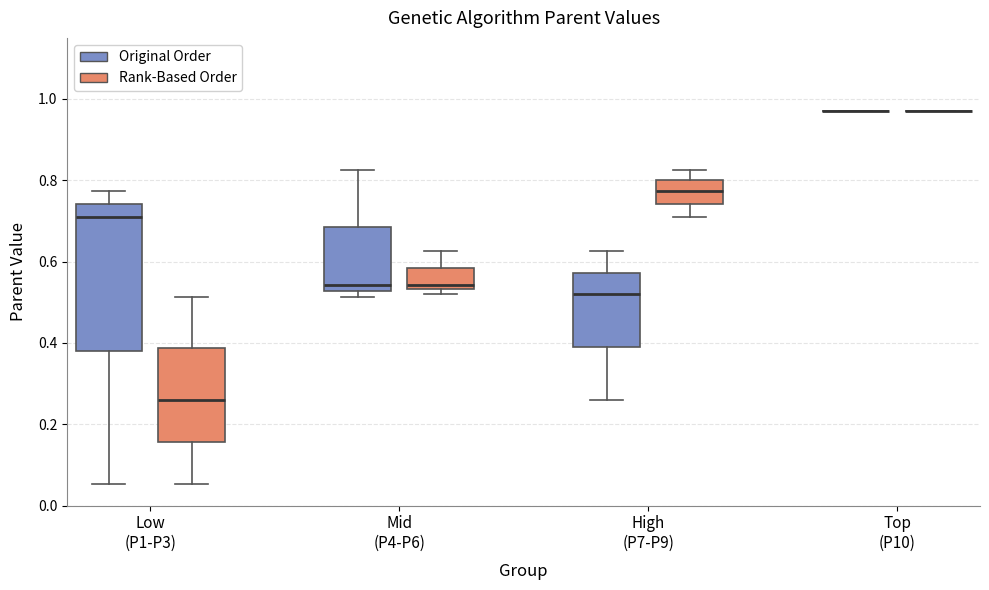

Comparing the boxes themselves (not the whiskers), which one is the tallest?

Low (P1-P3) (Original Order)